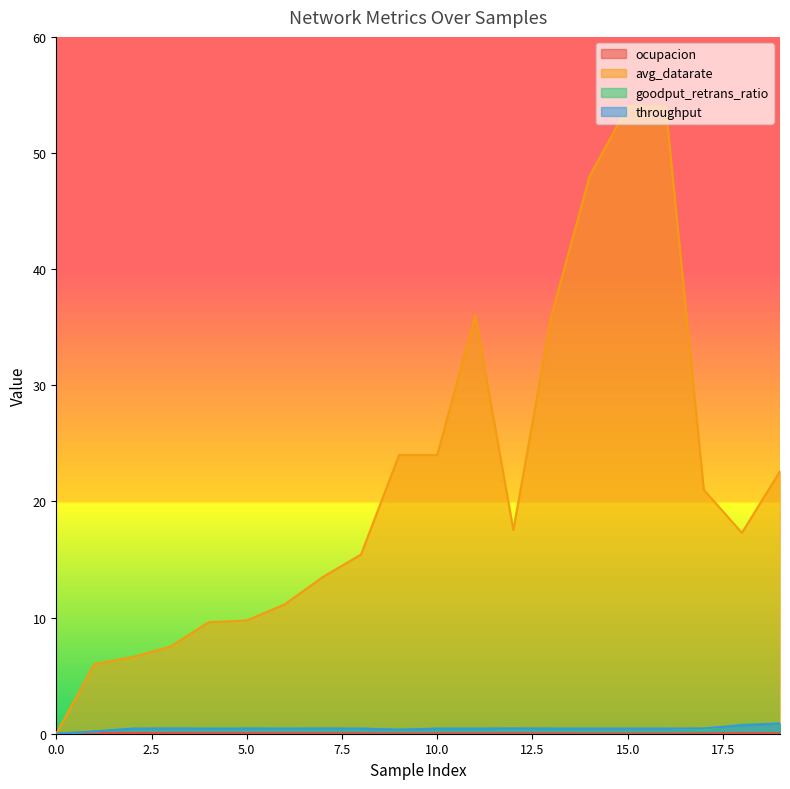

How many values in goodput_retrans_ratio are above zero?

19